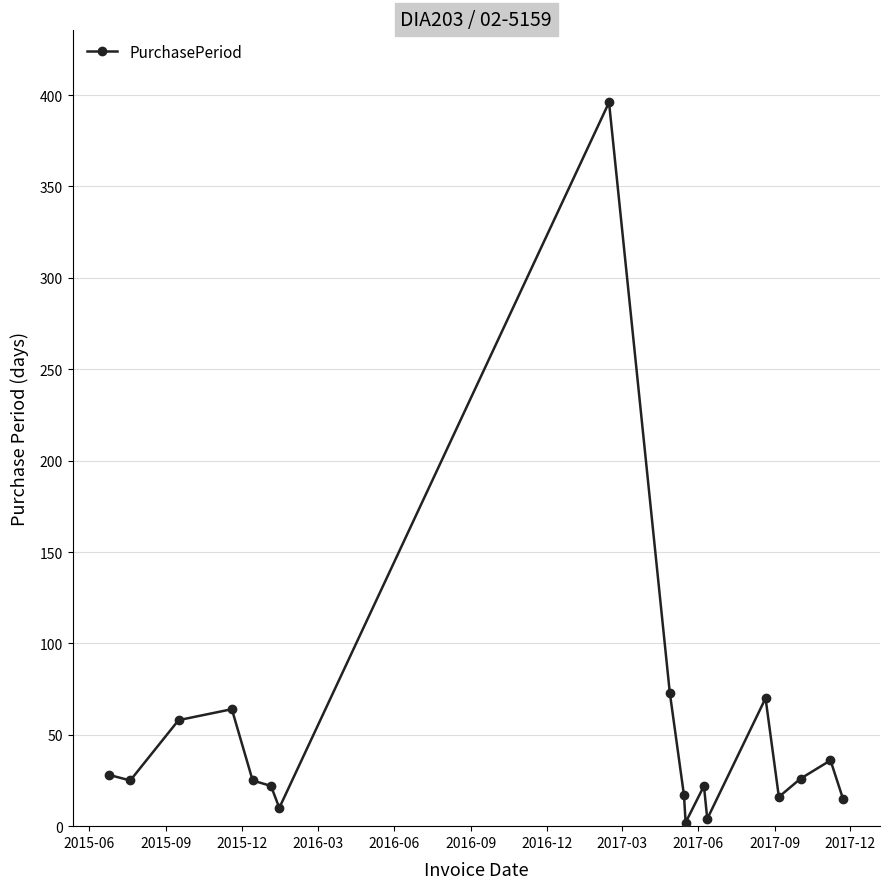

What is the greatest value displayed?

396